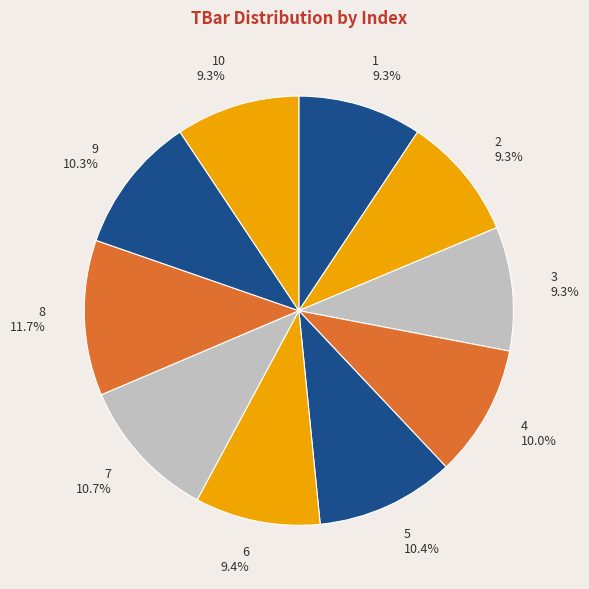

To the nearest percent, what is the difference between the 10 and 9 slice percentages?

1%